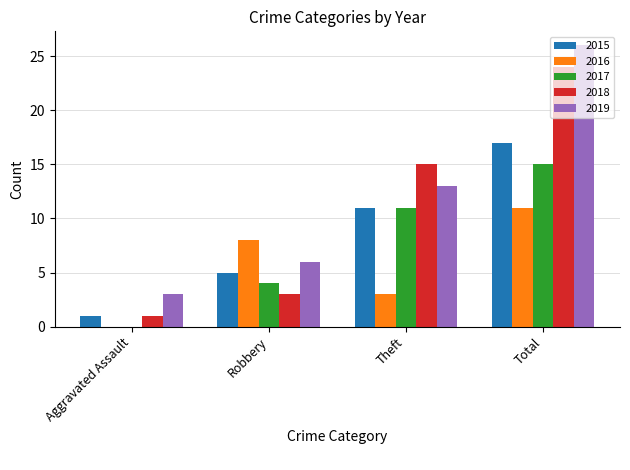

Reading right to left, what are all the values shown in this chart?

2015: Total=17	Theft=11	Robbery=5	Aggravated Assault=1
2016: Total=11	Theft=3	Robbery=8	Aggravated Assault=0
2017: Total=15	Theft=11	Robbery=4	Aggravated Assault=0
2018: Total=24	Theft=15	Robbery=3	Aggravated Assault=1
2019: Total=26	Theft=13	Robbery=6	Aggravated Assault=3